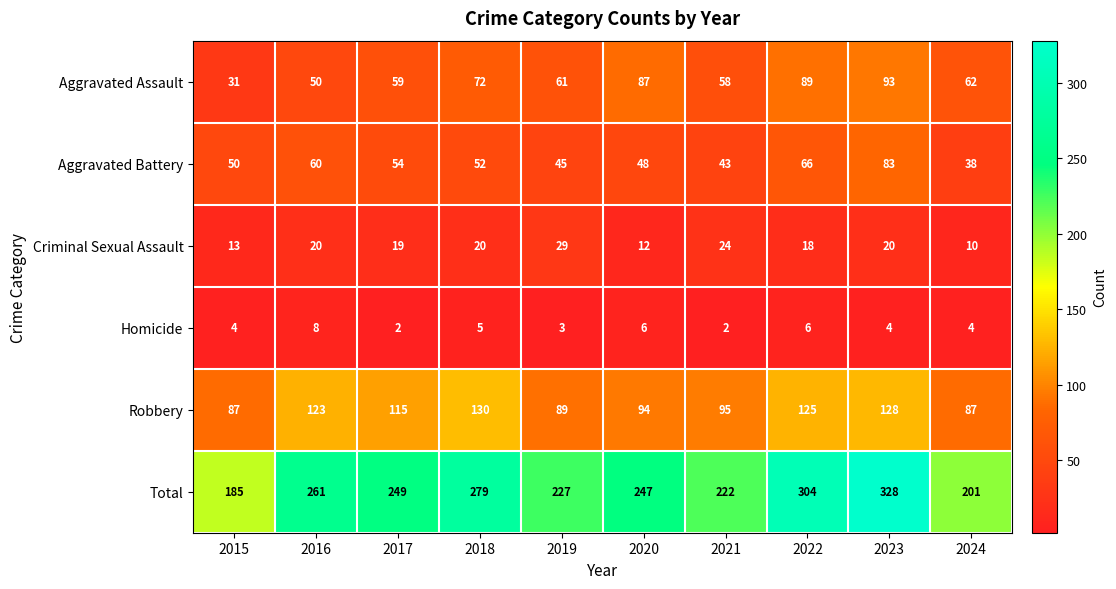

Count the number of data series in this chart.

6